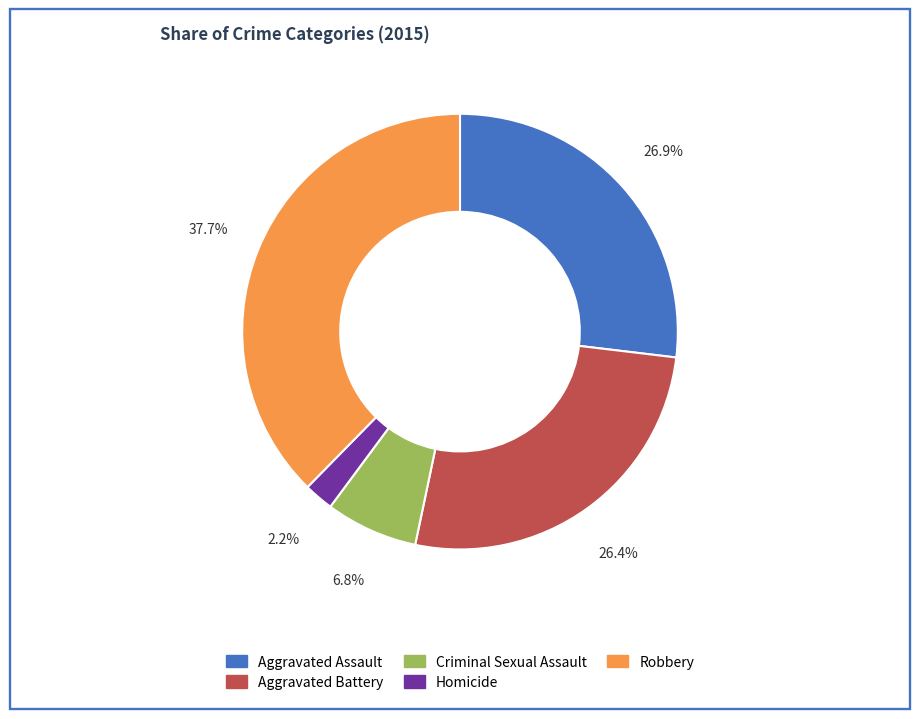

Which slice is the smallest?

Homicide